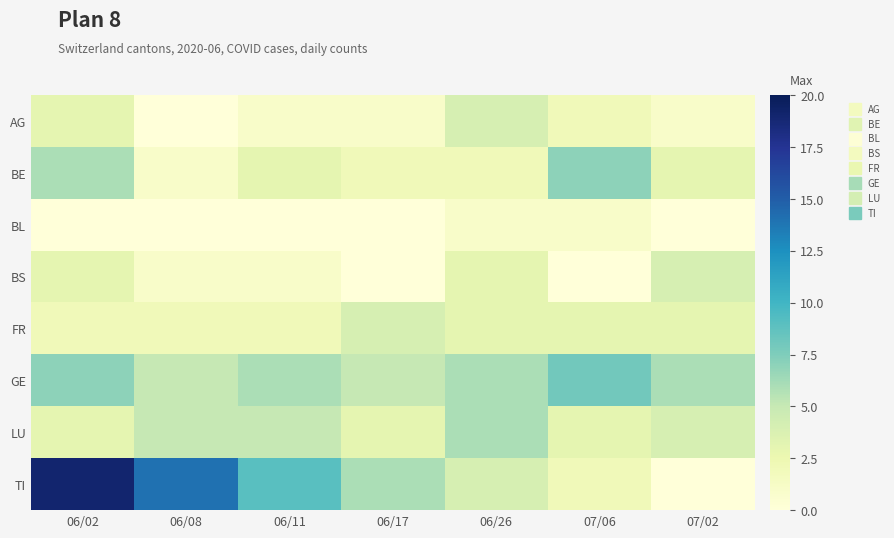

Which series has the widest spread of values?

TI